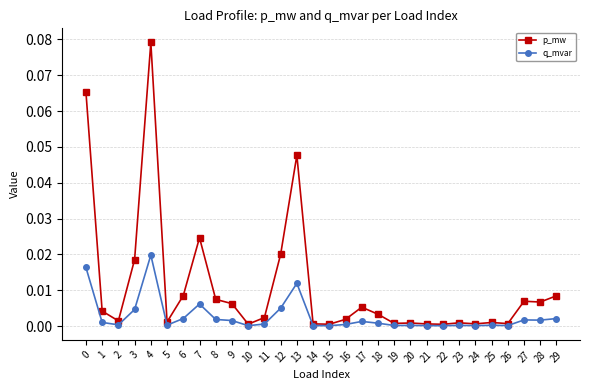

At which category is the sum across all series the highest?

4